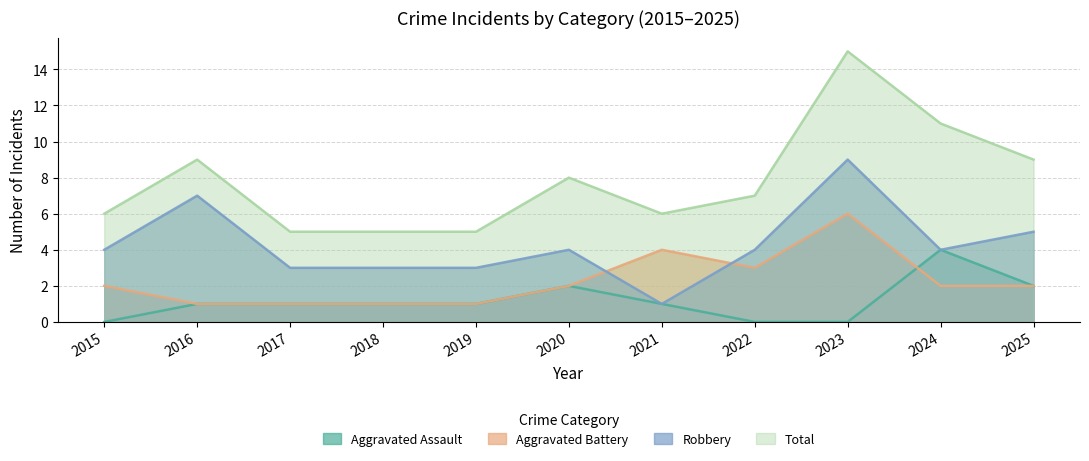

In Aggravated Battery, how many points are lower than both neighbors (excluding endpoints)?

1